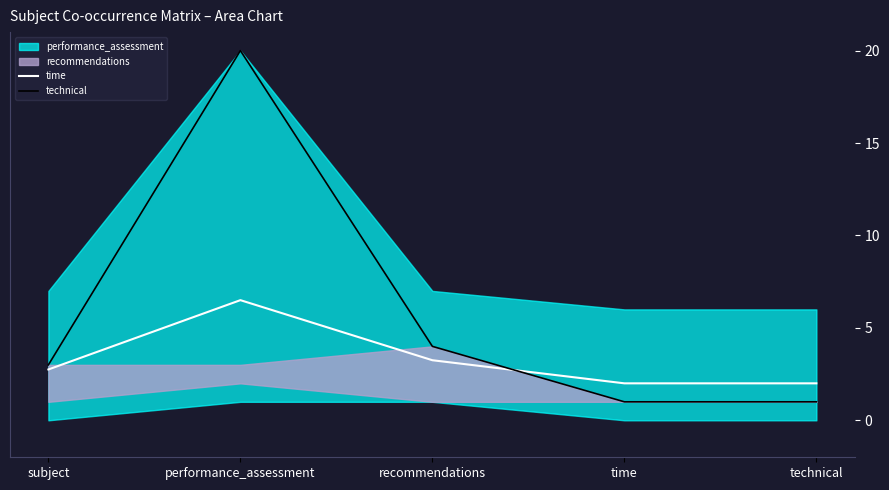

Which series ends up on top after the final intersection of time and technical?

time